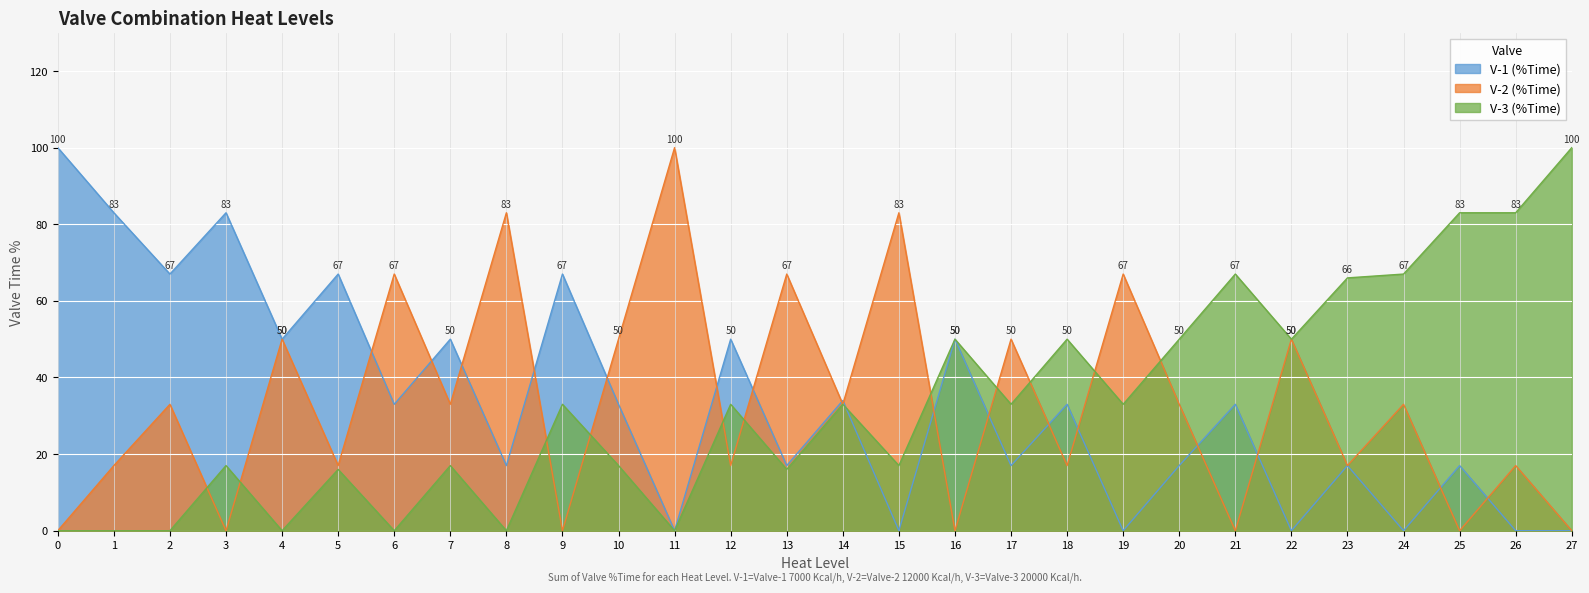

List the labels in order of V-2 (%Time) value, largest first.

11, 8, 15, 6, 13, 19, 4, 10, 17, 22, 2, 7, 14, 20, 24, 1, 5, 12, 18, 23, 26, 0, 3, 9, 16, 21, 25, 27